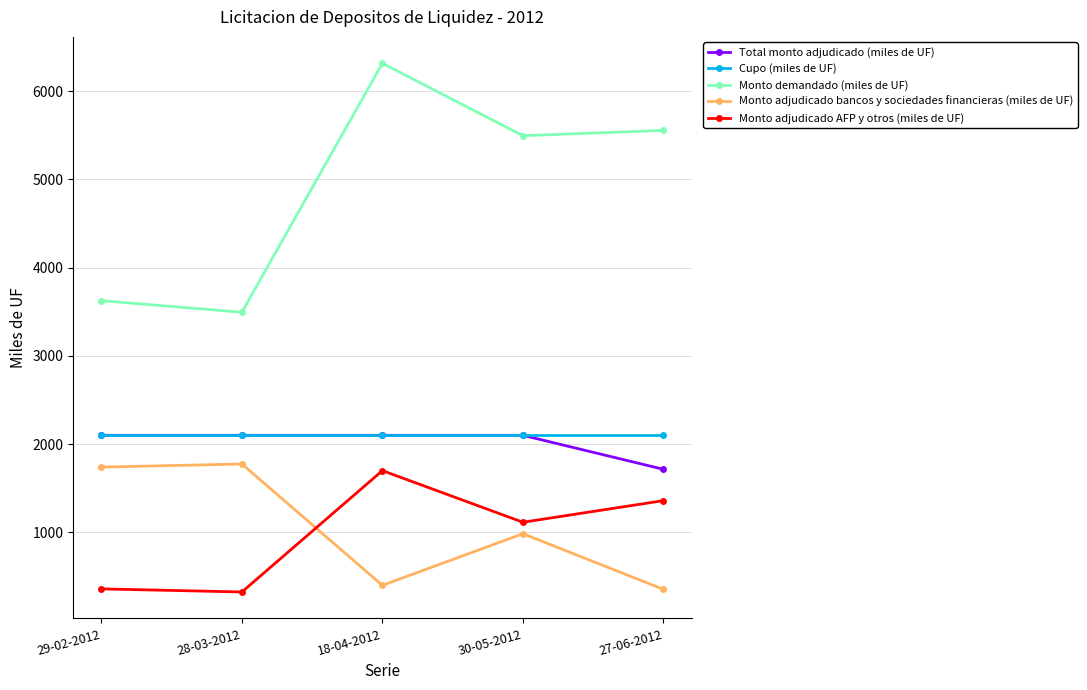

What are all the series names shown in the legend?

Total monto adjudicado (miles de UF), Cupo (miles de UF), Monto demandado (miles de UF), Monto adjudicado bancos y sociedades financieras (miles de UF), Monto adjudicado AFP y otros (miles de UF)